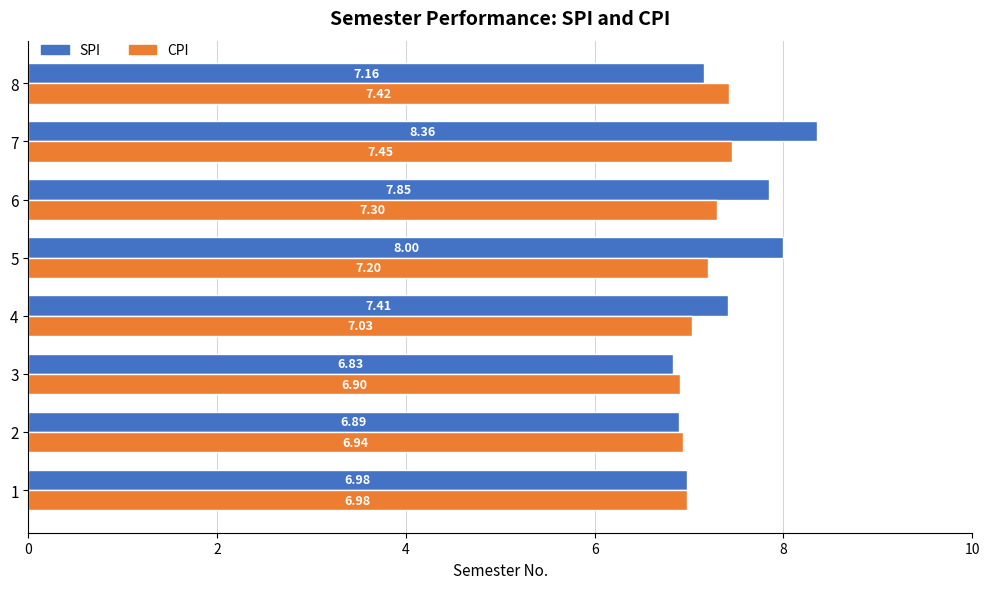

What are all the series names shown in the legend?

SPI, CPI